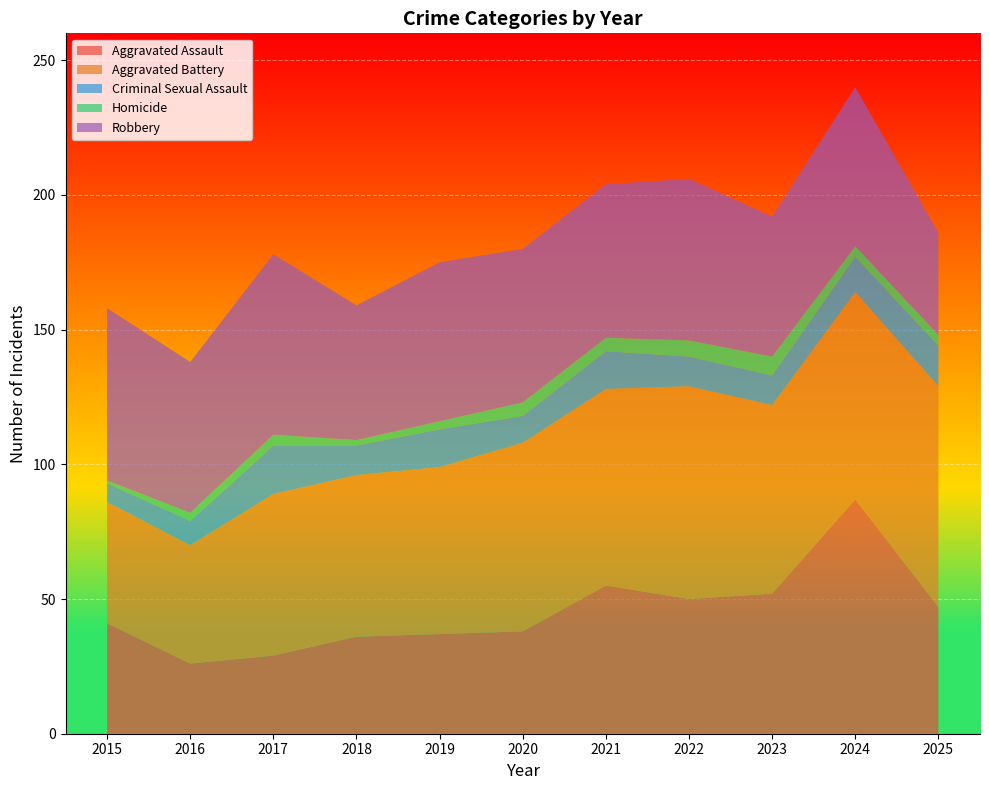

Reading right to left, transcribe all the data shown in this chart.

Aggravated Assault: 2025=47	2024=87	2023=52	2022=50	2021=55	2020=38	2019=37	2018=36	2017=29	2016=26	2015=41
Aggravated Battery: 2025=82	2024=77	2023=70	2022=79	2021=73	2020=70	2019=62	2018=60	2017=60	2016=44	2015=45
Criminal Sexual Assault: 2025=15	2024=13	2023=11	2022=11	2021=14	2020=10	2019=14	2018=11	2017=18	2016=9	2015=7
Homicide: 2025=4	2024=4	2023=7	2022=6	2021=5	2020=5	2019=3	2018=2	2017=4	2016=3	2015=1
Robbery: 2025=38	2024=59	2023=52	2022=60	2021=57	2020=57	2019=59	2018=50	2017=67	2016=56	2015=64